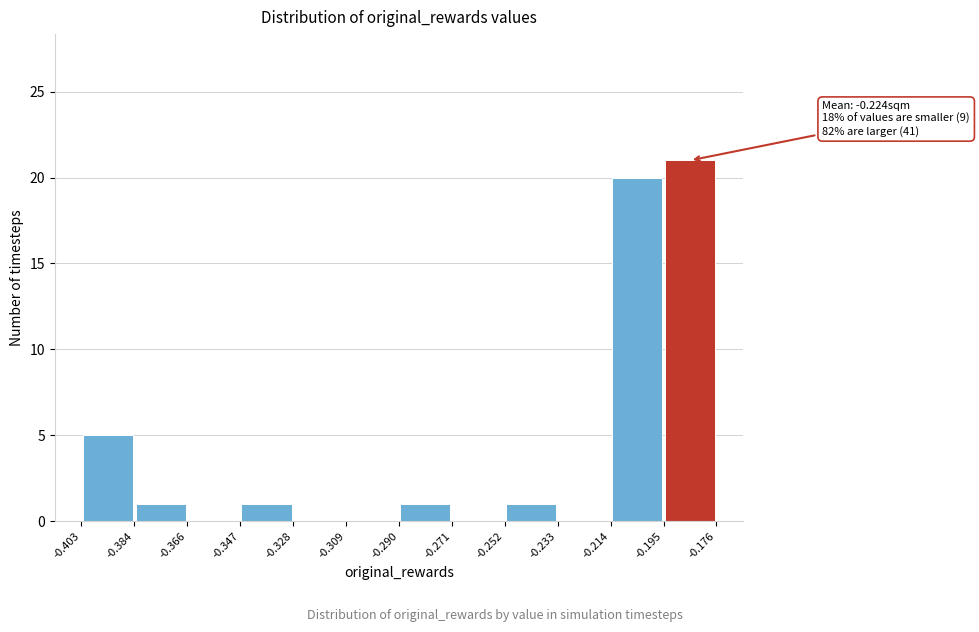

Which range on the x-axis has the tallest bar?

-0.195 to -0.176